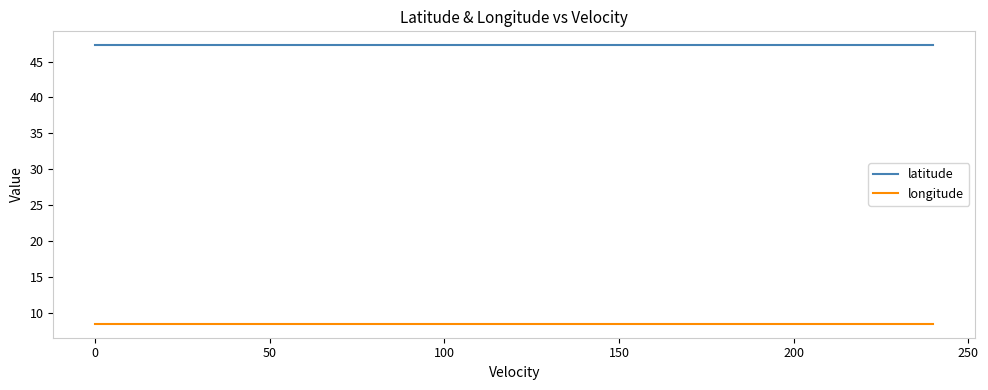

What is the smallest value displayed?

8.4